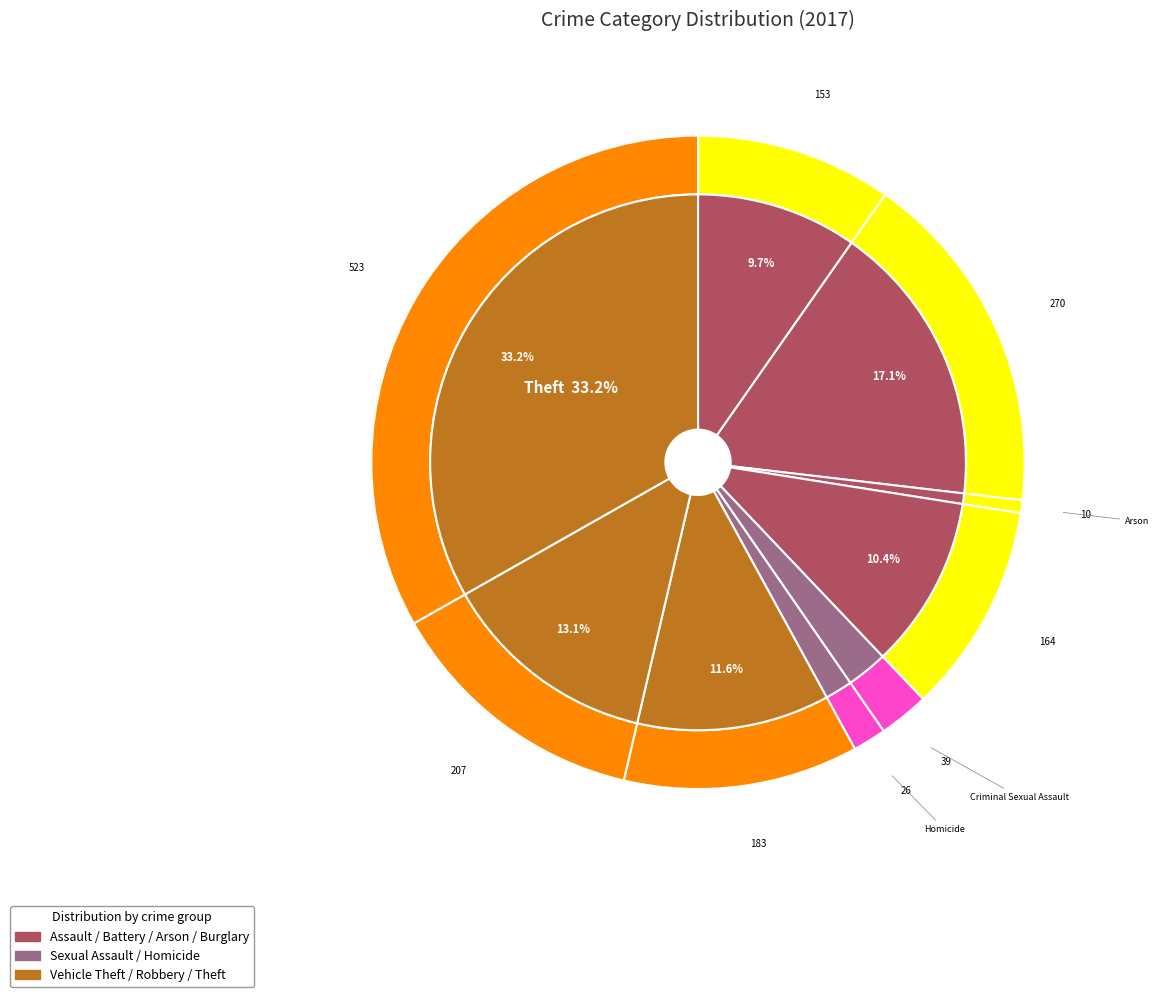

True or false: Arson accounts for 1% of the total.

True